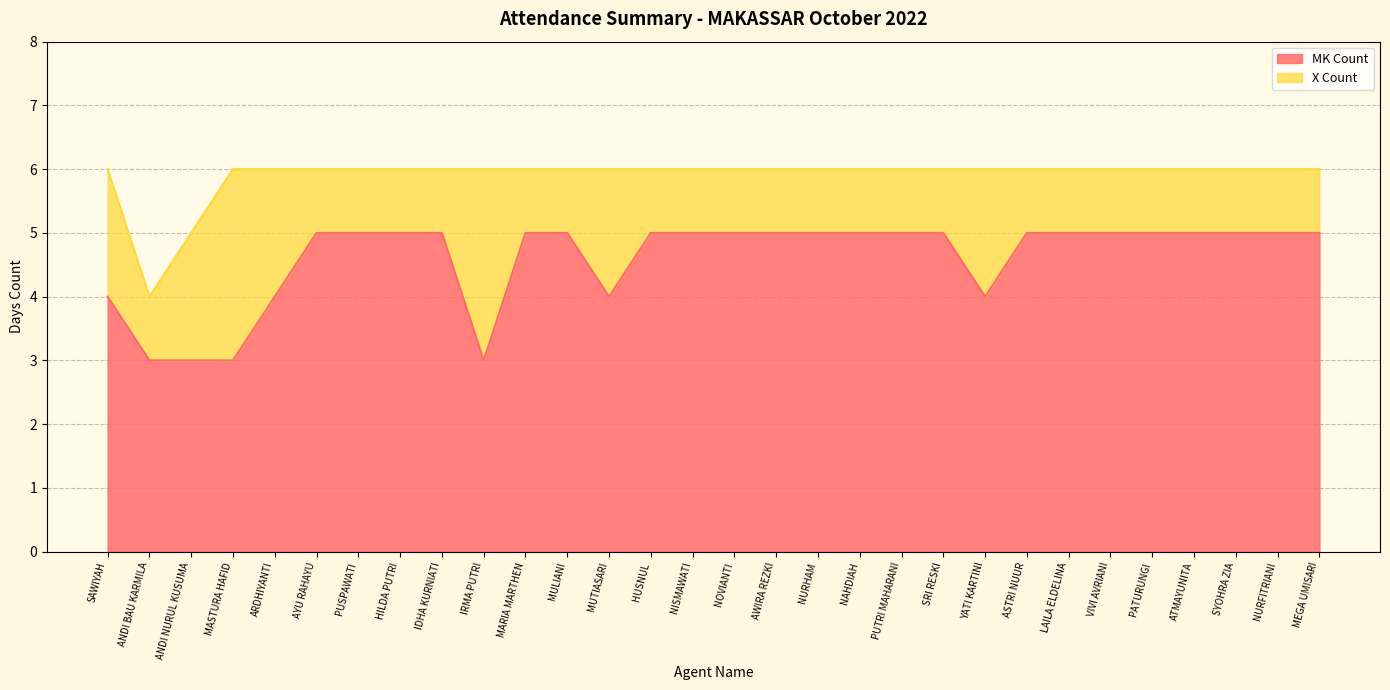

The value at SAWIYAH is 4. True or false?

True